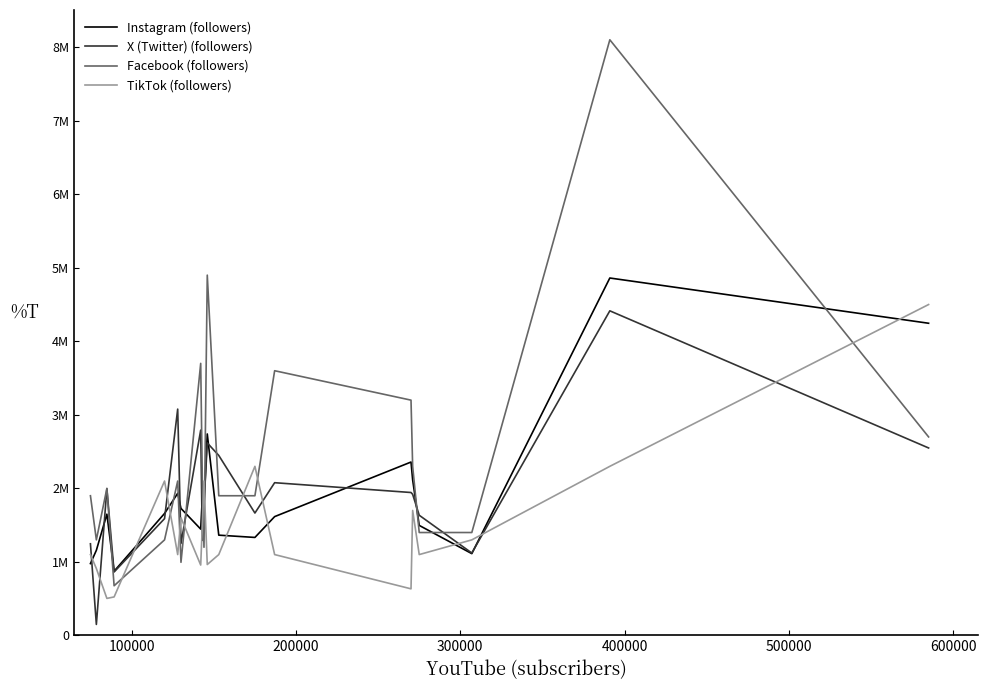

Does the chart have visible grid lines?

No